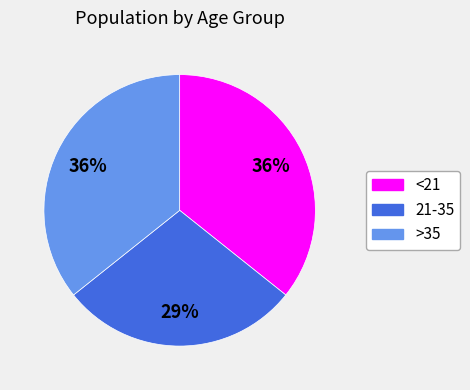

Does >35 account for over 50% of the chart?

No